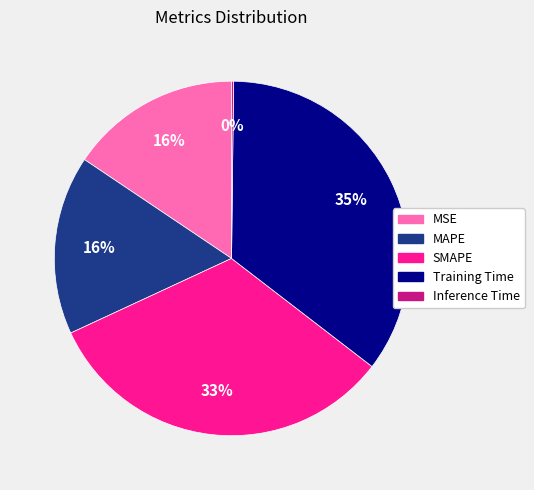

Does any single category account for the majority?

No